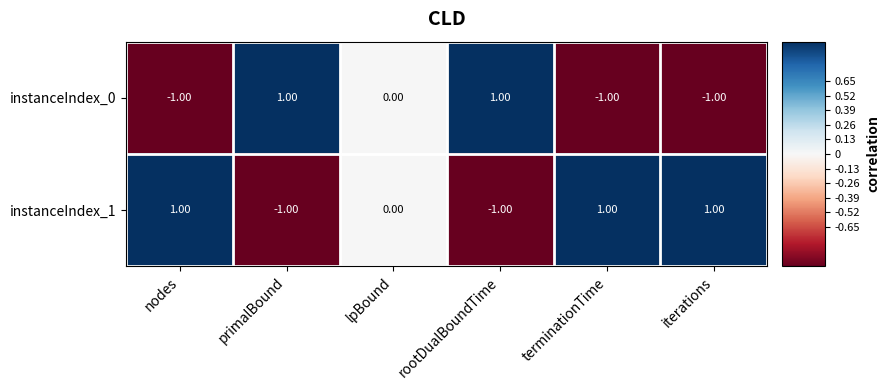

List the series in order of their overall mean, lowest first.

instanceIndex_0, instanceIndex_1